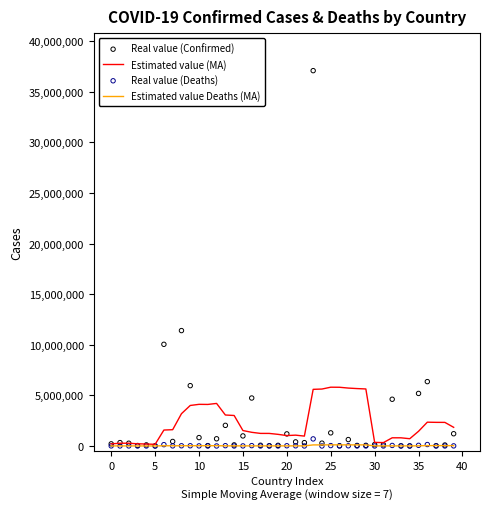

Which series reaches the maximum Y coordinate?

Real value (Confirmed)